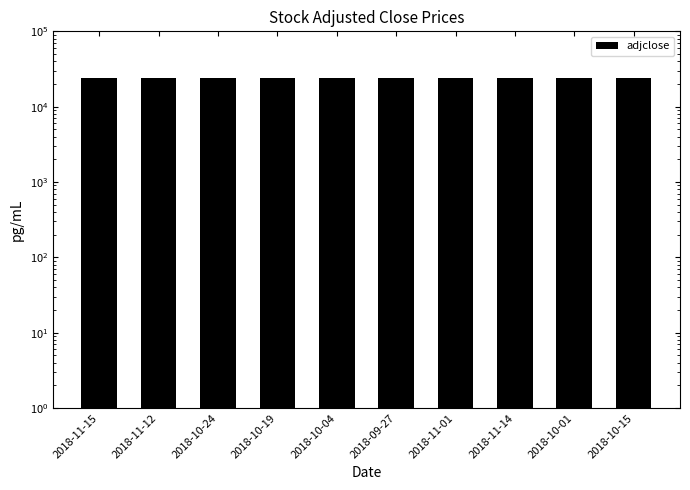

Does the chart contain any negative values?

No